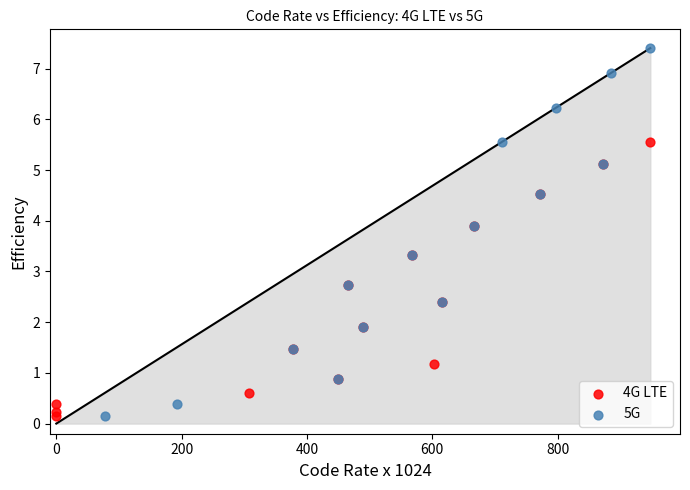

Which series has the largest Y range (max minus min)?

5G